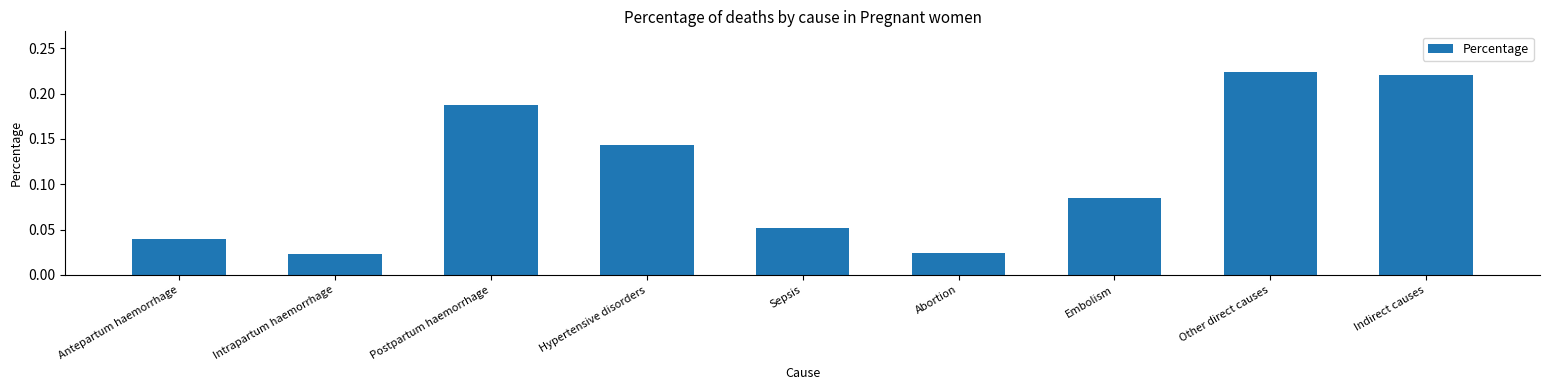

Is it true that the value at Indirect causes is 0.0?

False